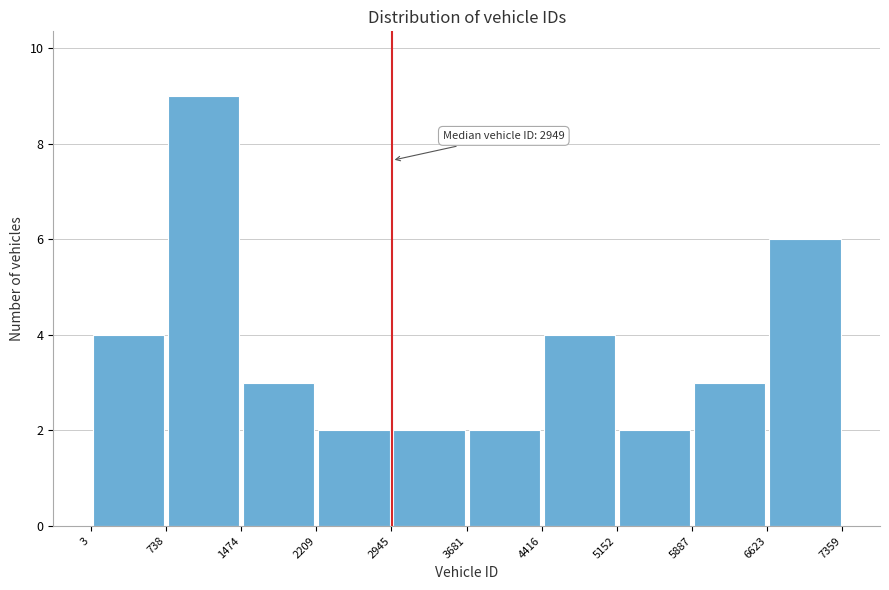

Over which range of the x-axis is the bar tallest?

738 to 1474